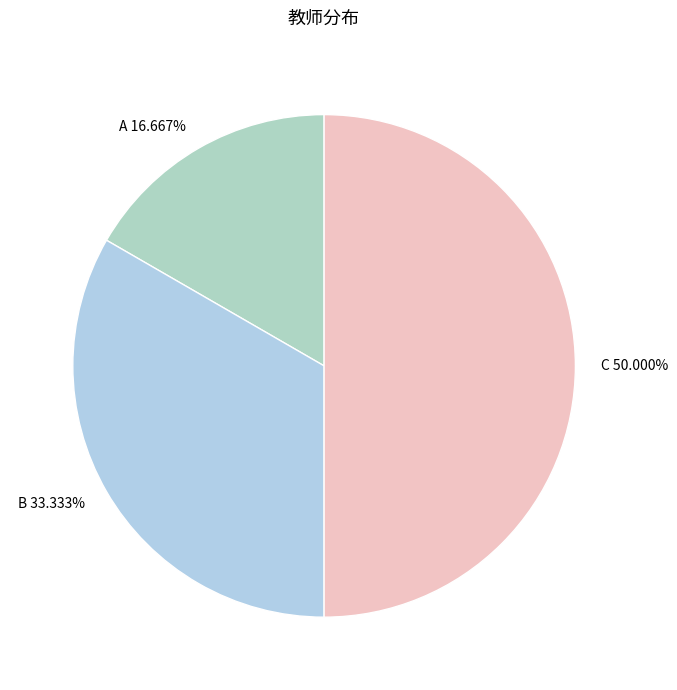

Approximately how many times larger is the value at B compared to A?

2.0